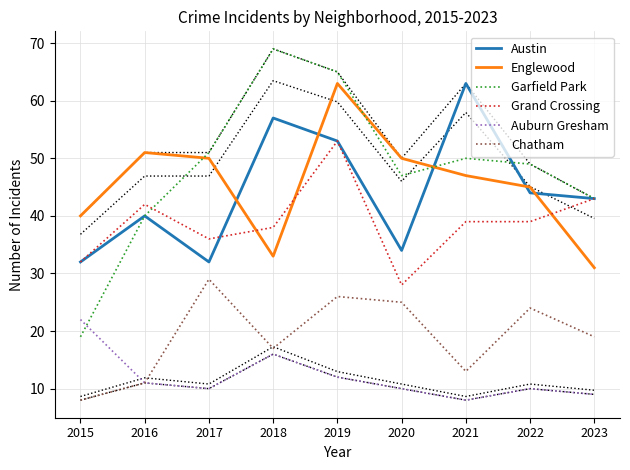

What is the value of the Garfield Park point at the 8th from the left?

49